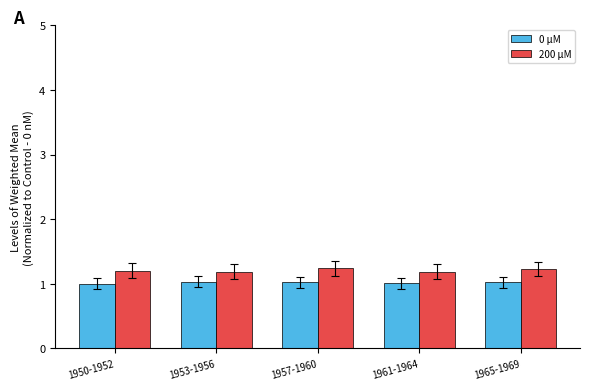

Reading right to left, transcribe all the data shown in this chart.

0 μM: 1965-1969=1.0	1961-1964=1.0	1957-1960=1.0	1953-1956=1.0	1950-1952=1.0
200 μM: 1965-1969=1.2	1961-1964=1.2	1957-1960=1.2	1953-1956=1.2	1950-1952=1.2